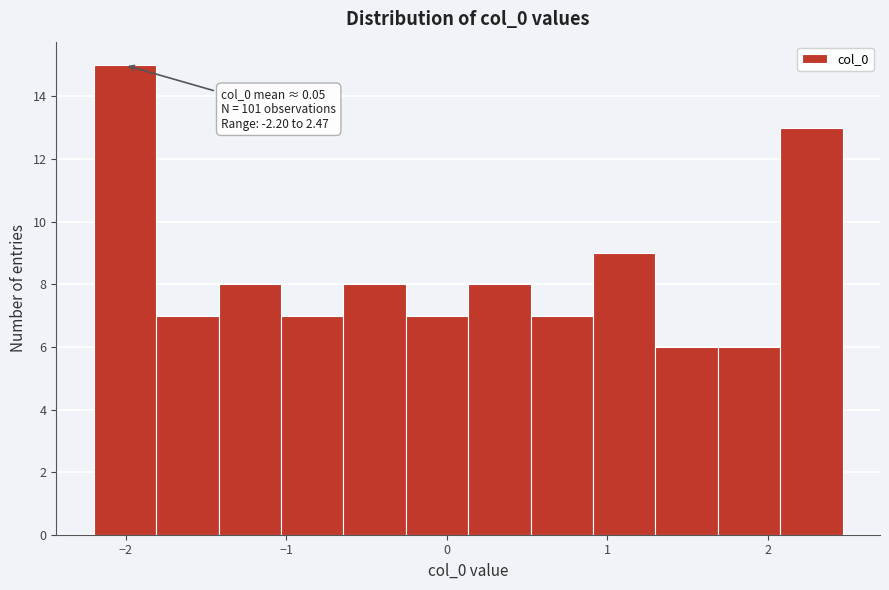

Around what value on the x-axis is the tallest bar? Give the approximate position of its centre, as read against the axis.

-2.0